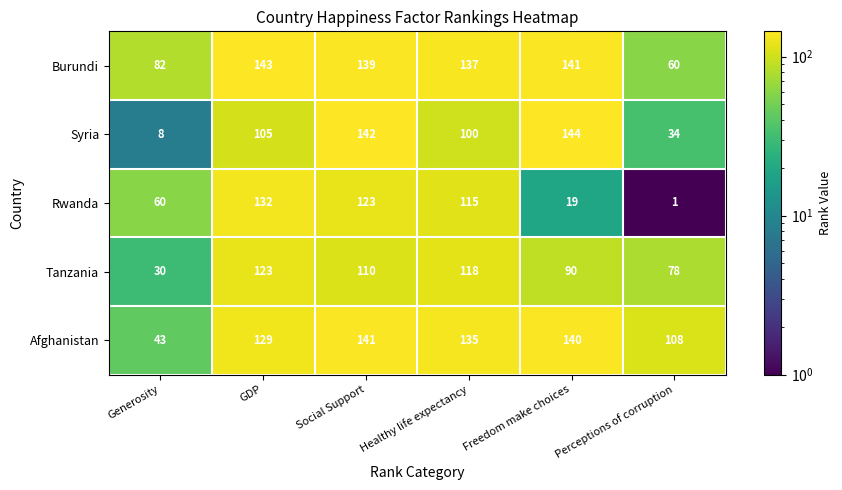

Between Freedom make choices and Perceptions of corruption, which series saw the biggest shift?

Syria